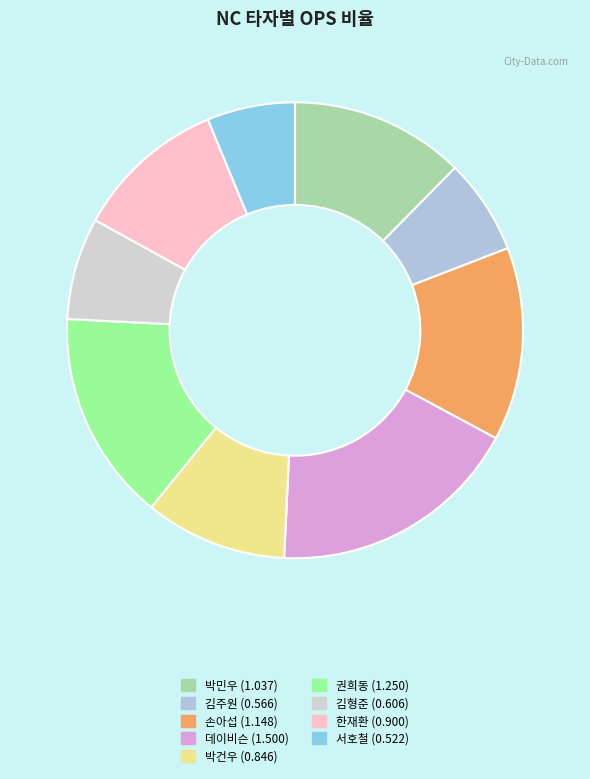

What is the largest slice in the pie chart?

데이비슨